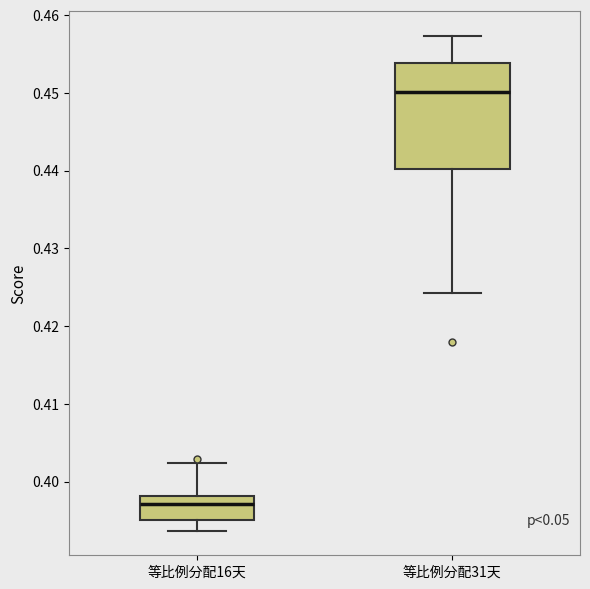

Where is the upper edge of the box for 等比例分配31天 on the y-axis? The values are not printed on the chart, so give them approximately, as read against the axis.

0.454